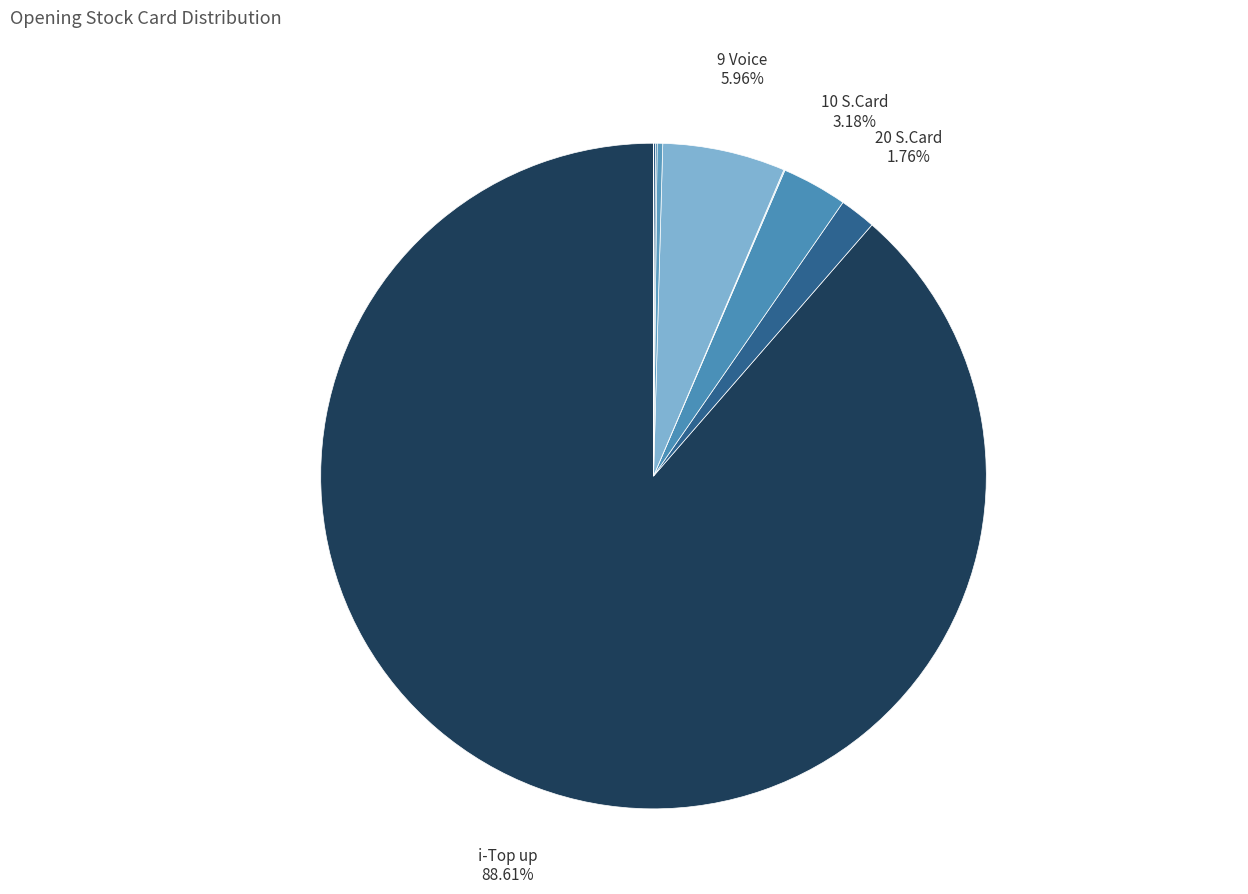

Rank the categories by value from highest to lowest.

i-Top up, 9 Voice, 10 S.Card, 20 S.Card, Sim (M2M), SWAP SIM, D.D SIM, 9 MB, EV SWAP SIM